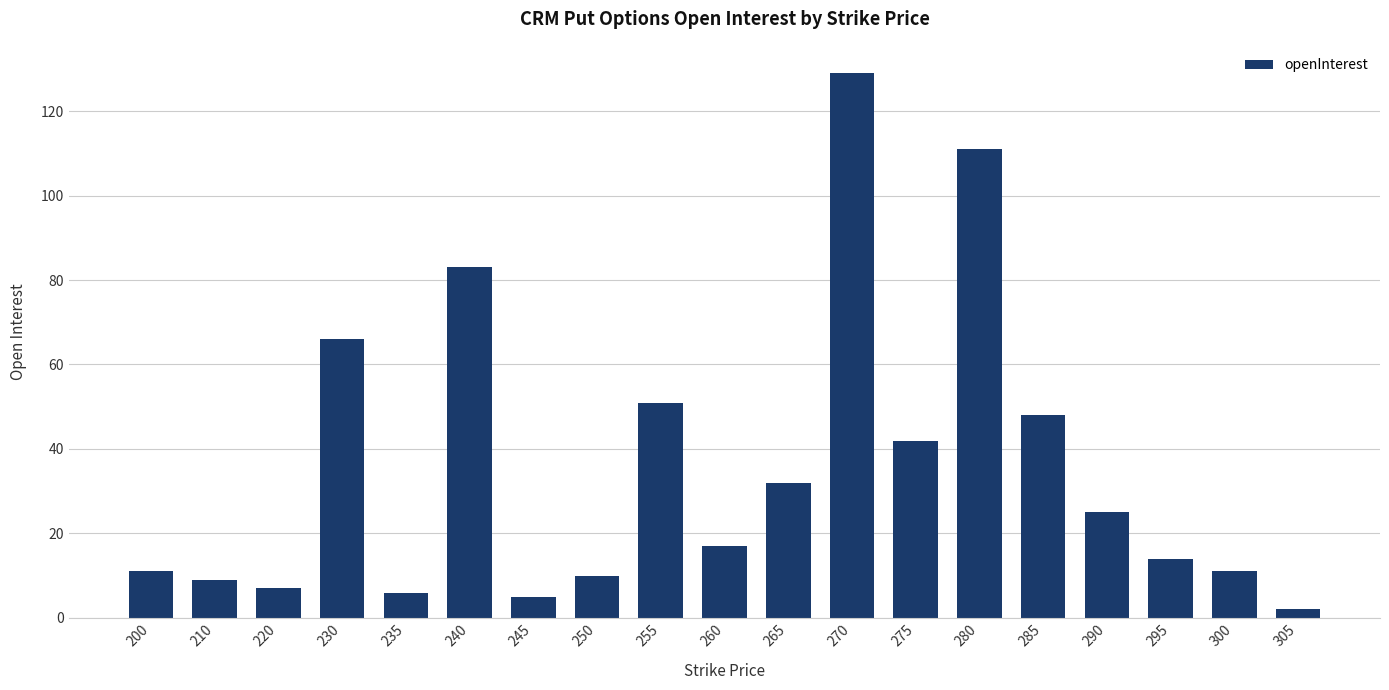

What is the average value?

36